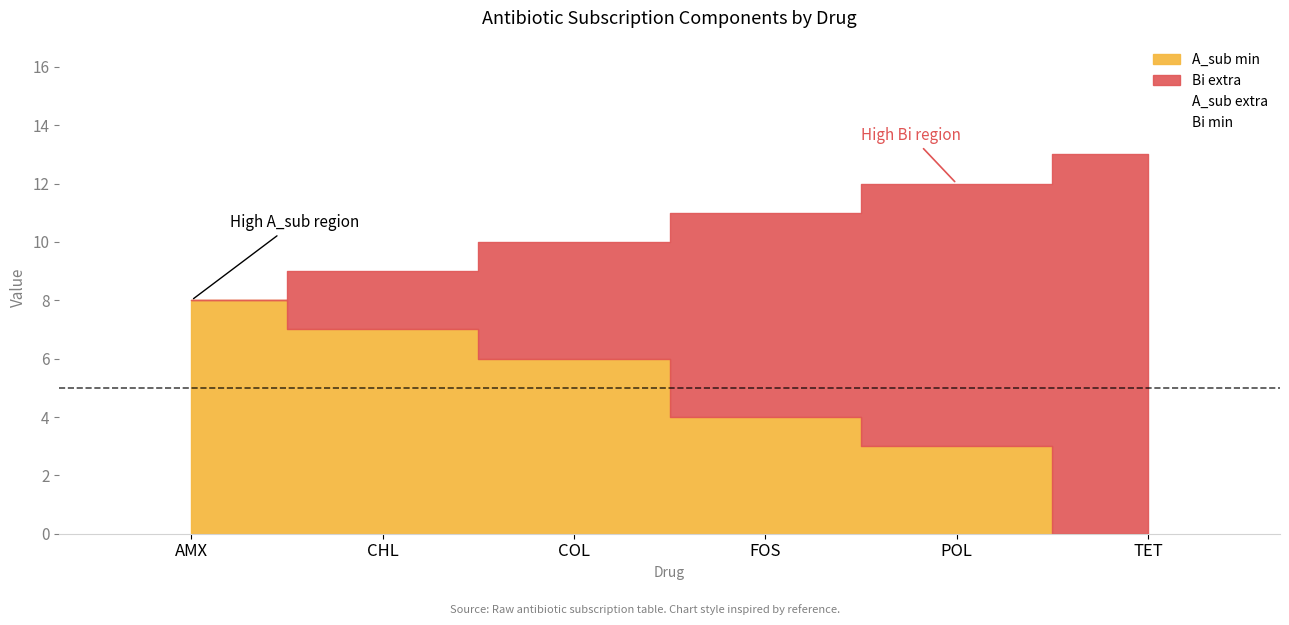

Reading left to right, transcribe all the data shown in this chart.

A_sub extra: AMX=8	CHL=7	COL=6	FOS=4	POL=3	TET=0
Bi min: AMX=0	CHL=2	COL=4	FOS=7	POL=9	TET=13